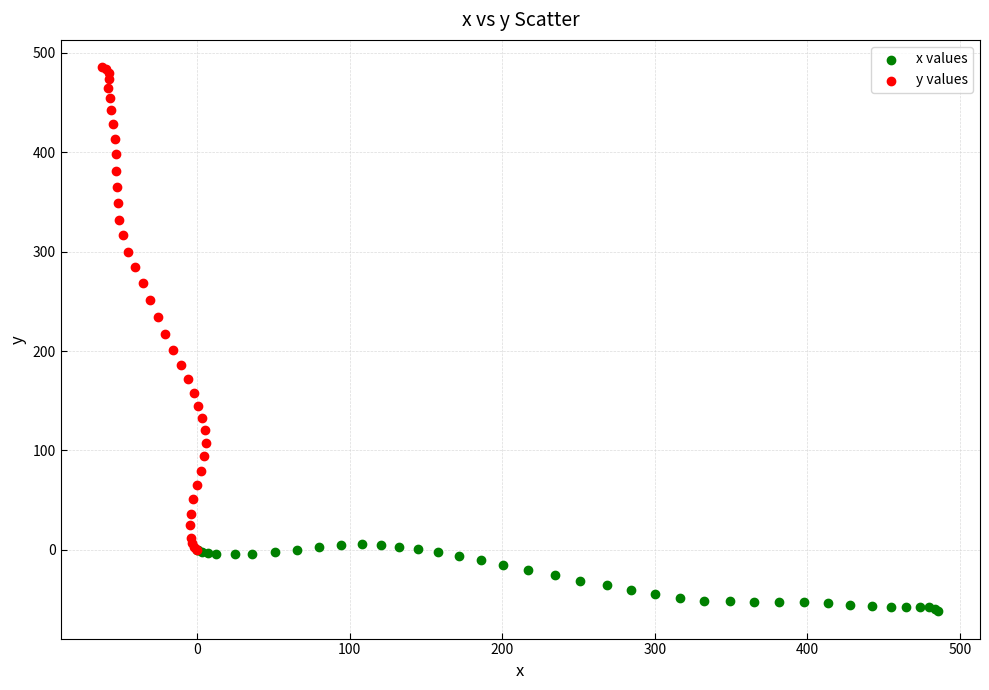

Which series reaches the minimum Y coordinate?

x values